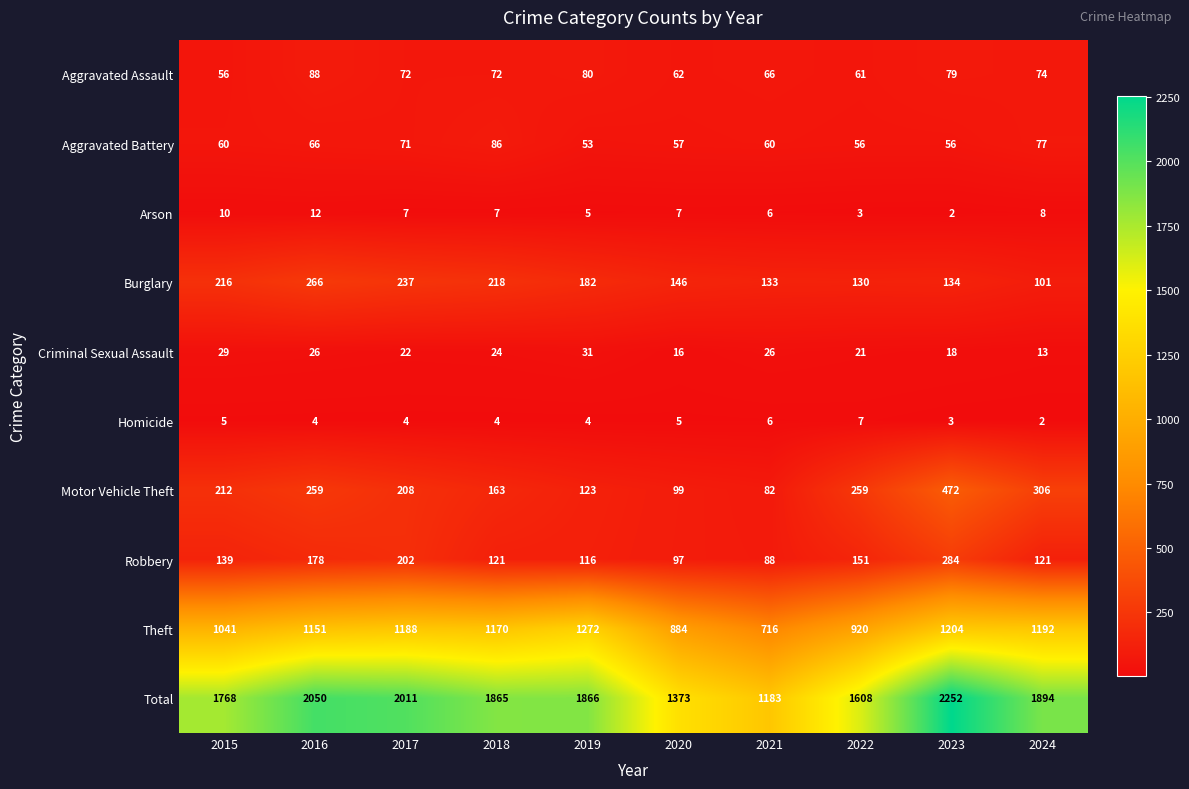

What is the total value across all series at 2019?

3732